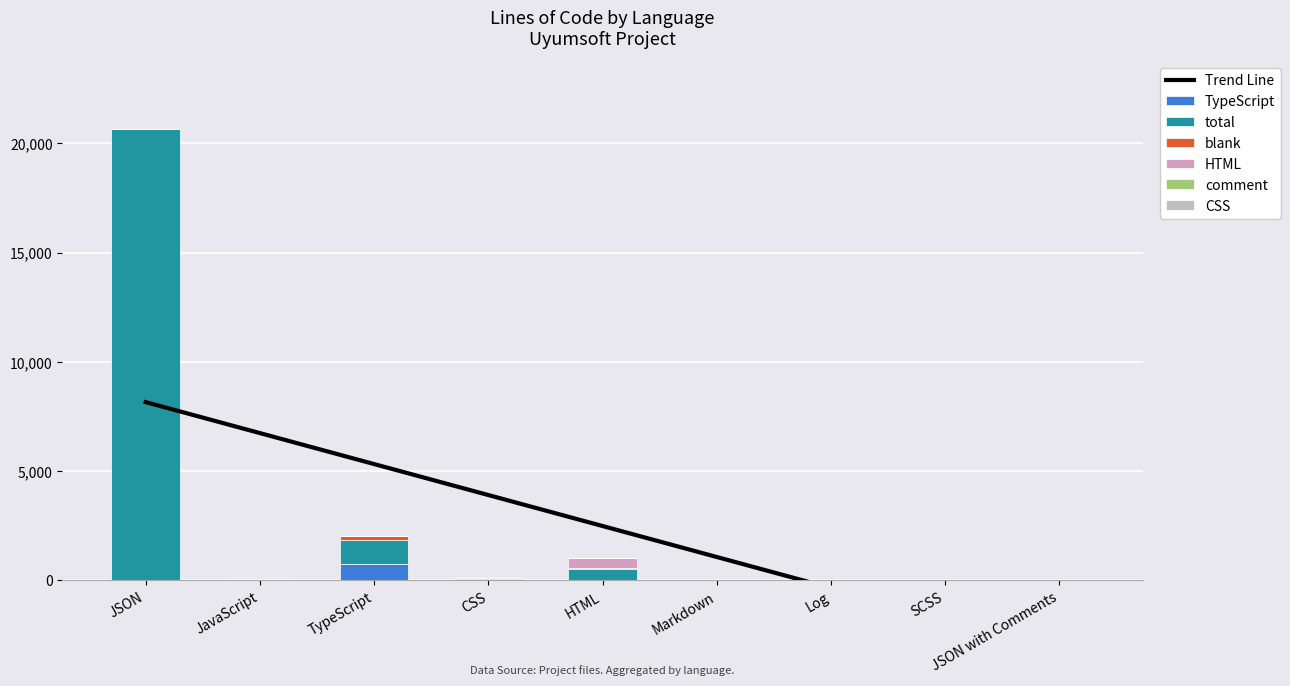

Is it true that TypeScript equals 0 at HTML?

True